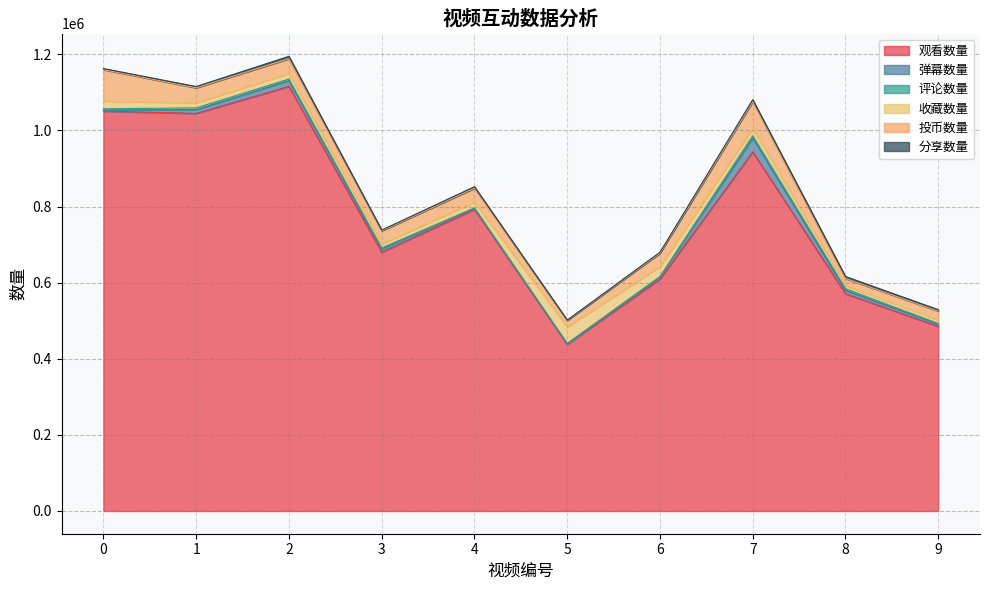

Is it true that 分享数量 equals 3263 at 1?

True